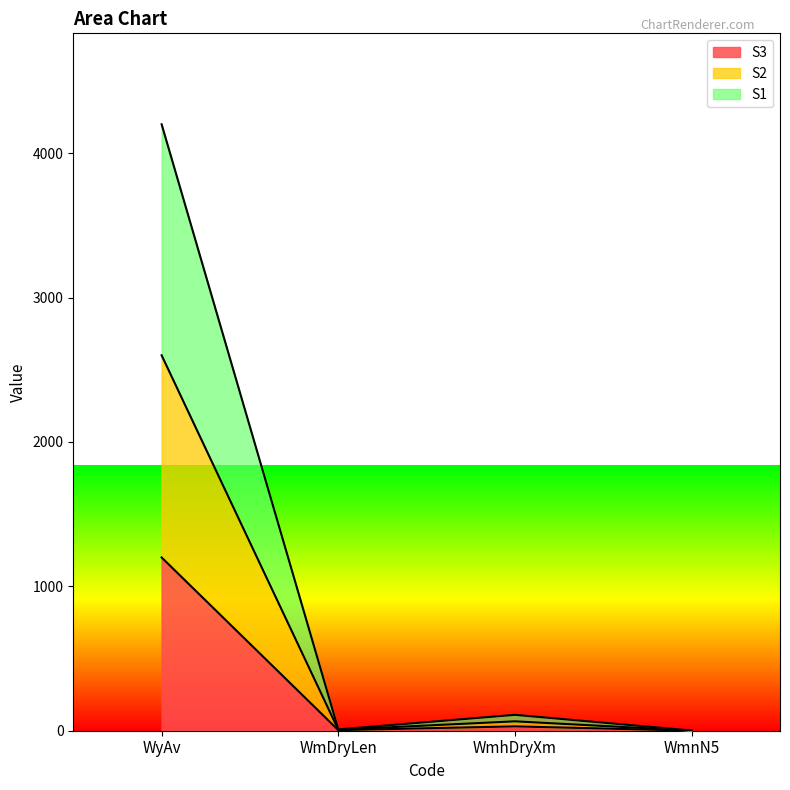

What is the lowest value of the S3 series?

0.4